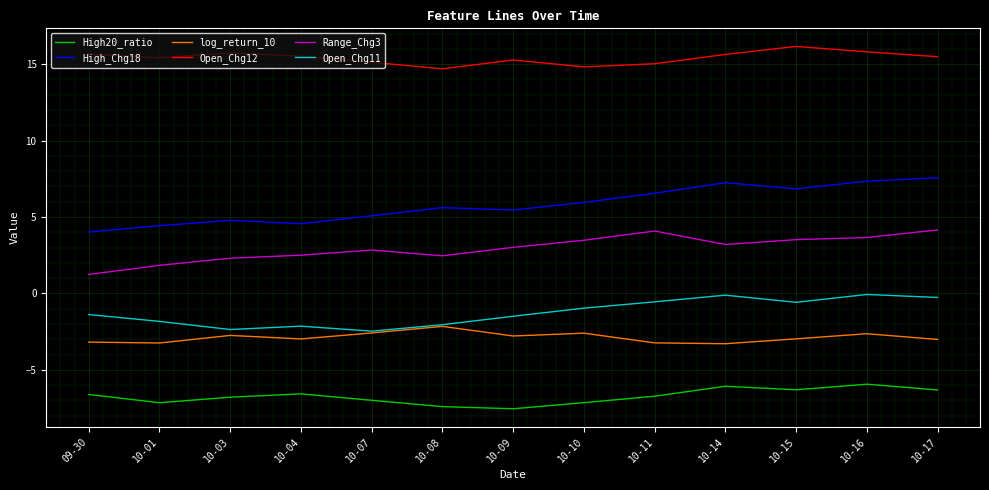

What is the total value across all series at 10-09?

11.9